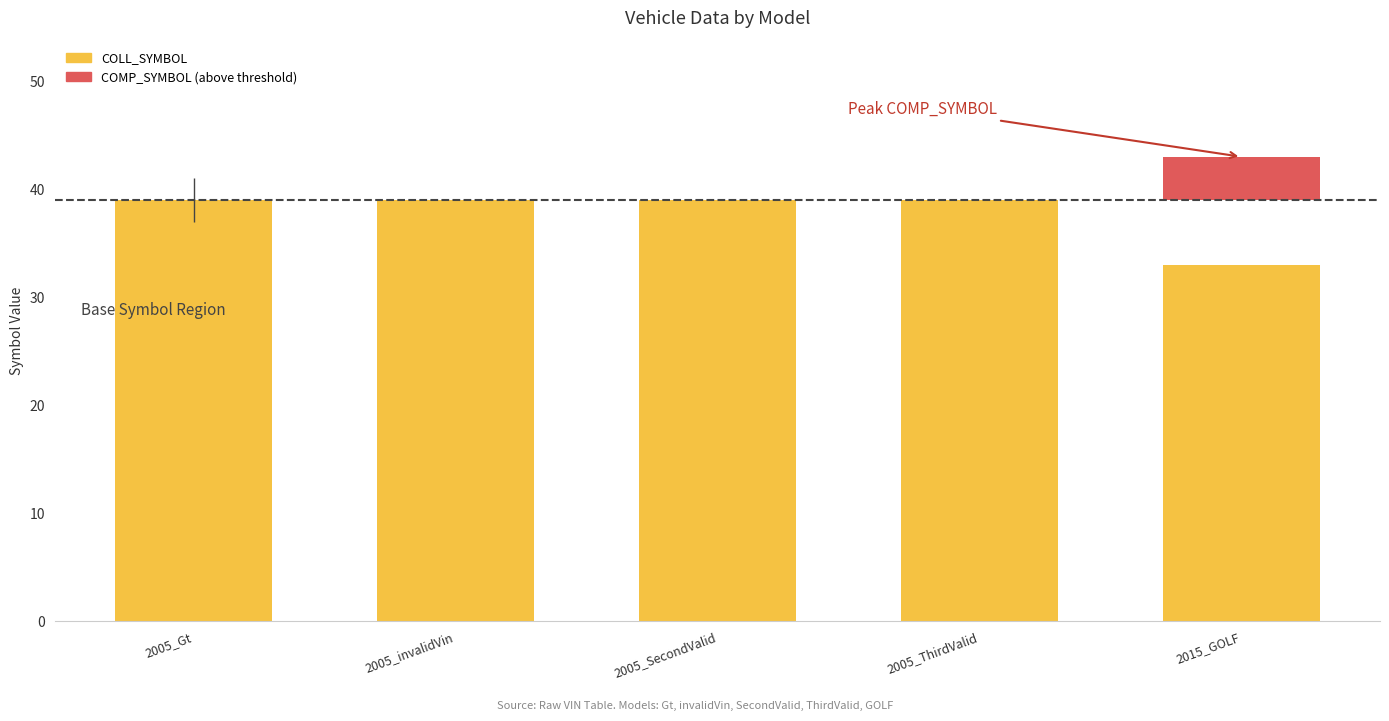

Between 2005_SecondValid and 2005_invalidVin, which is larger?

2005_SecondValid